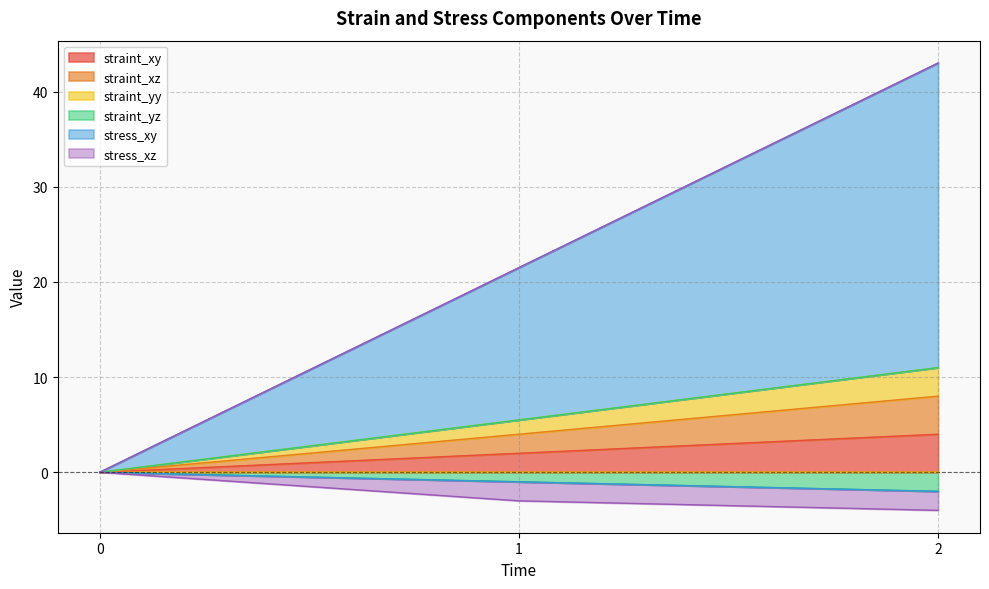

How many values in straint_xy are above zero?

2